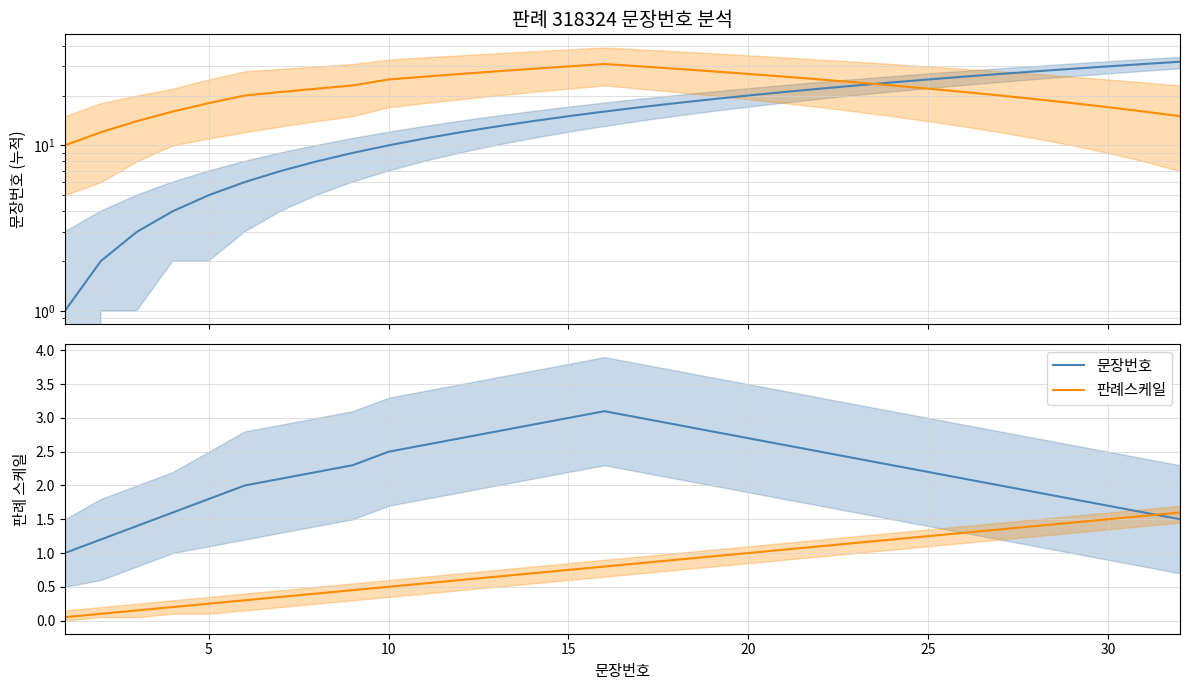

What is the total value across all series at 15?

3.8